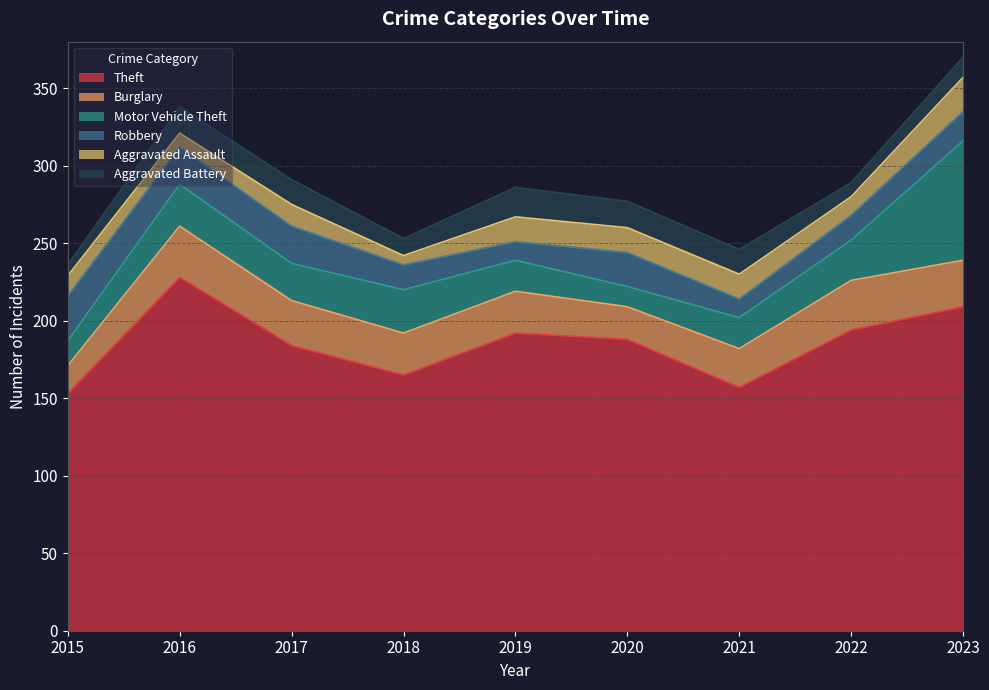

What is the difference between the Robbery values at 2023 and 2021?

7